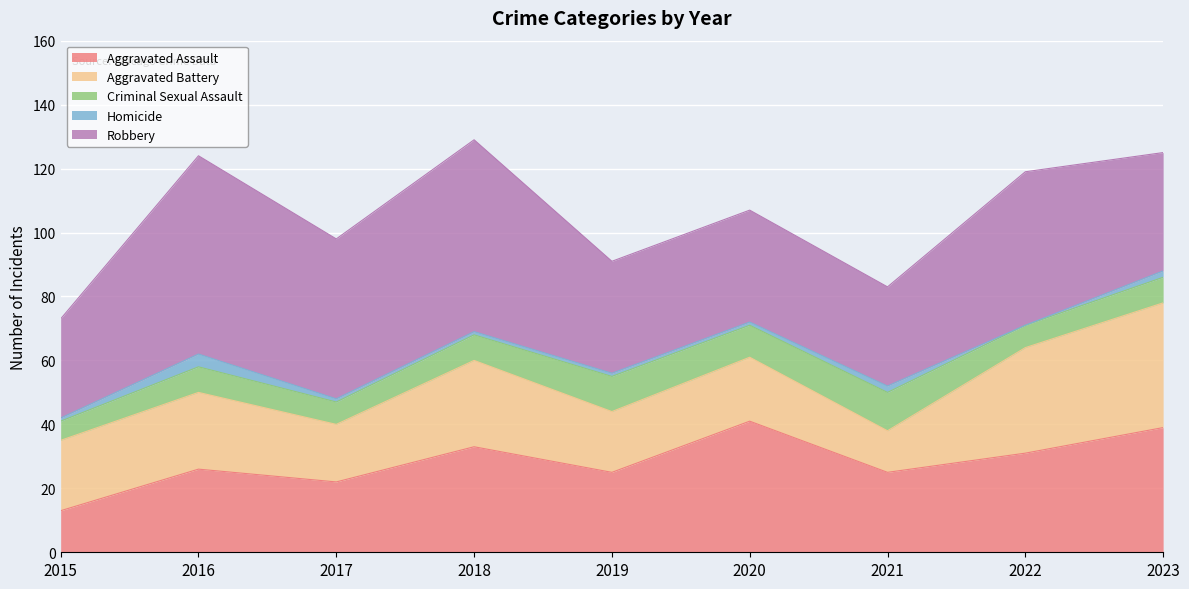

At which category is the sum across all series the highest?

2018